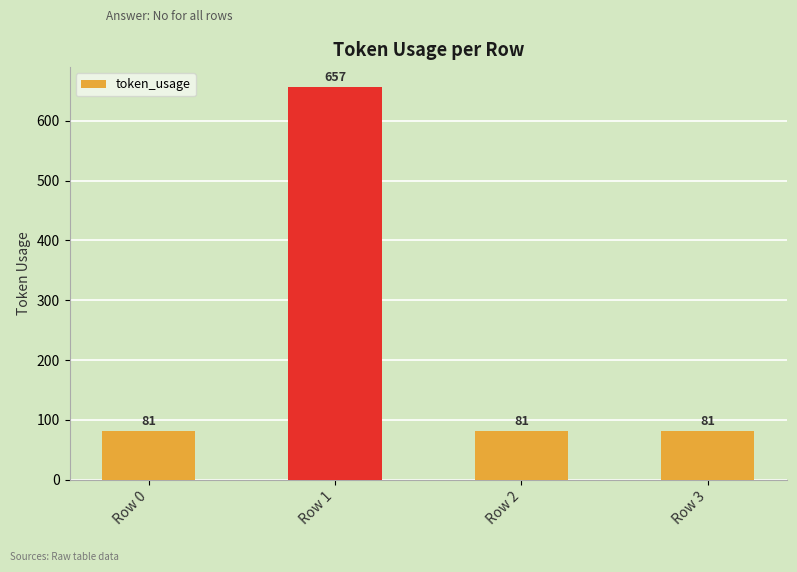

What is the maximum value shown in the chart?

657